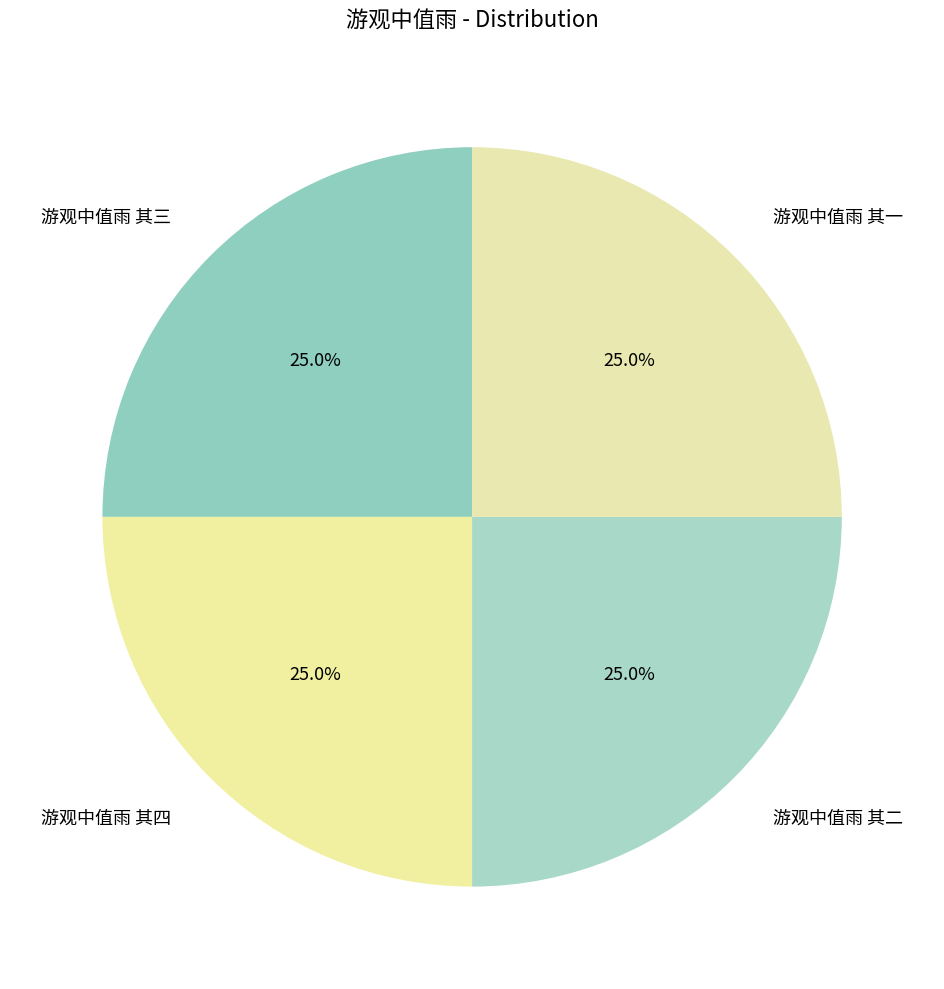

How much of the chart is everything except 游观中值雨 其四?

75.0%